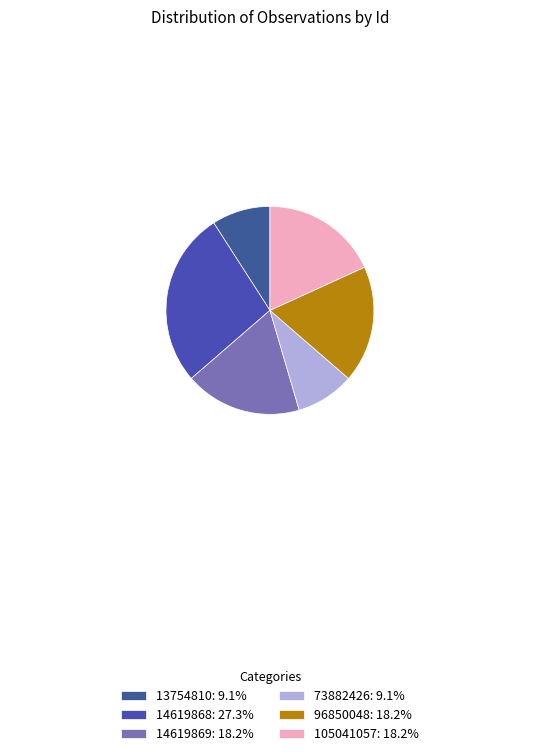

To the nearest percent, what portion does 73882426 represent?

9%